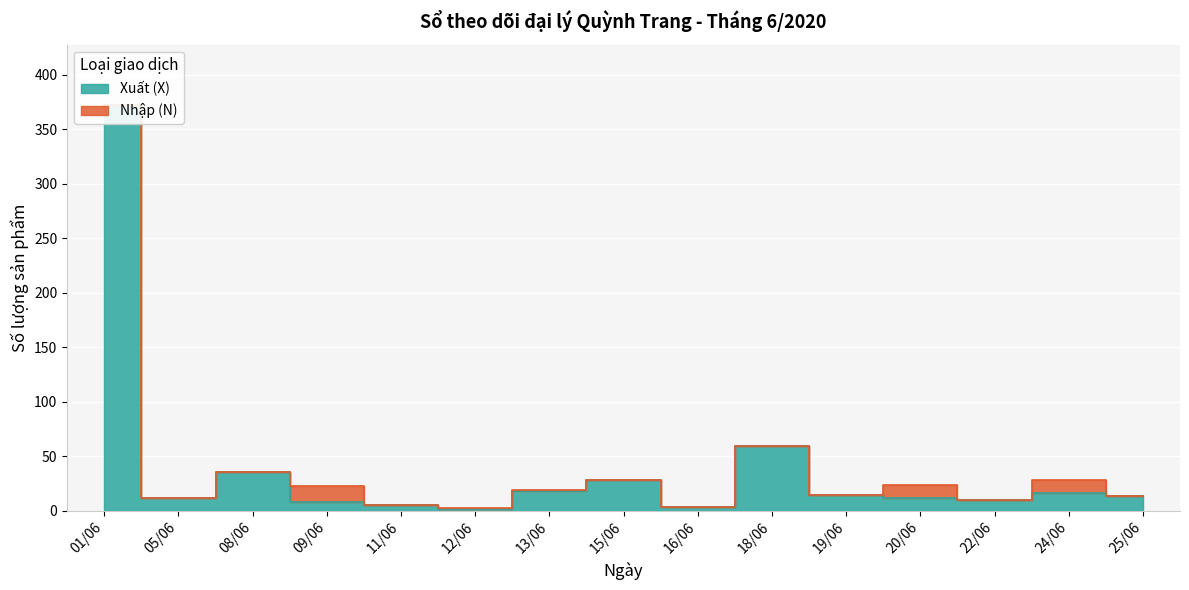

At which label does the data first exceed 14?

01/06